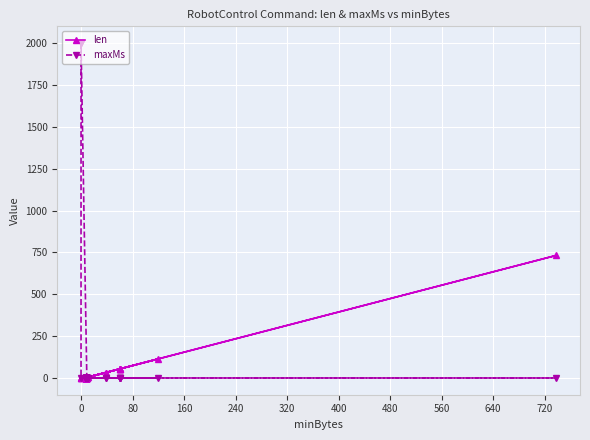

Does the chart display data point markers on the line(s)?

Yes